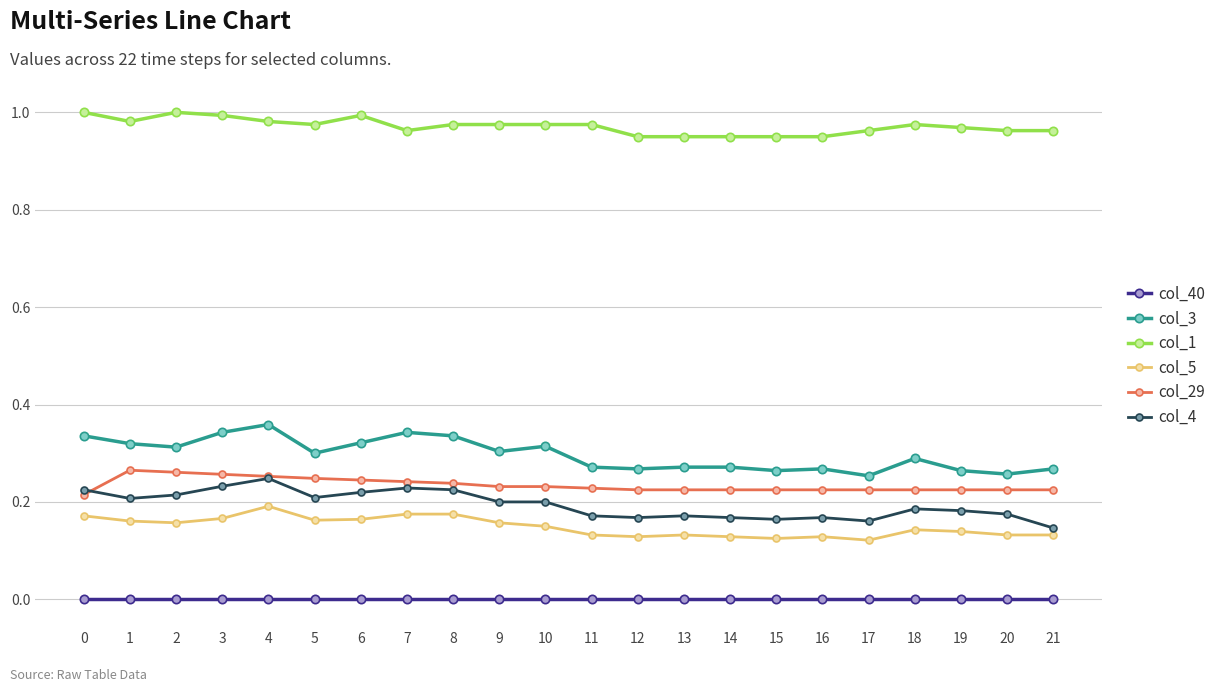

Does the chart display data point markers on the line(s)?

Yes